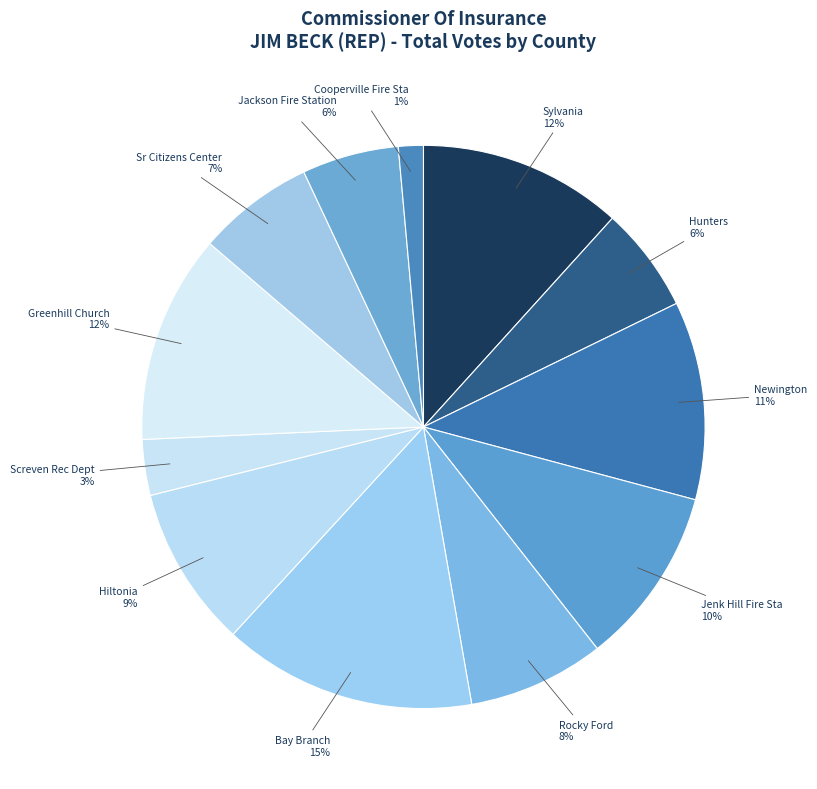

What percentage is the Sr Citizens Center slice, to the nearest percent?

7%